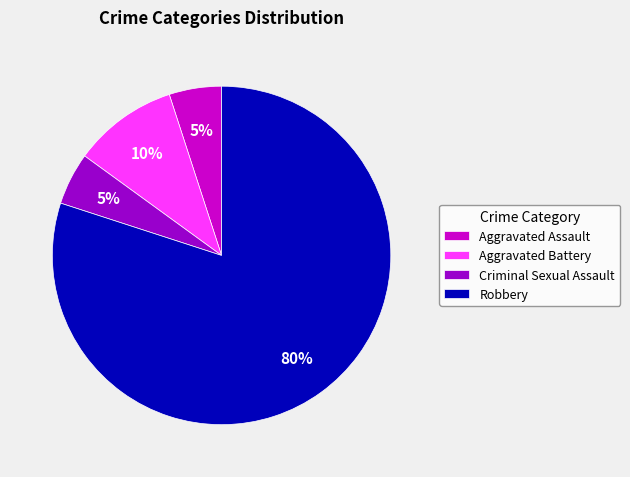

Do Aggravated Assault and Aggravated Battery together represent more than half of the pie?

No